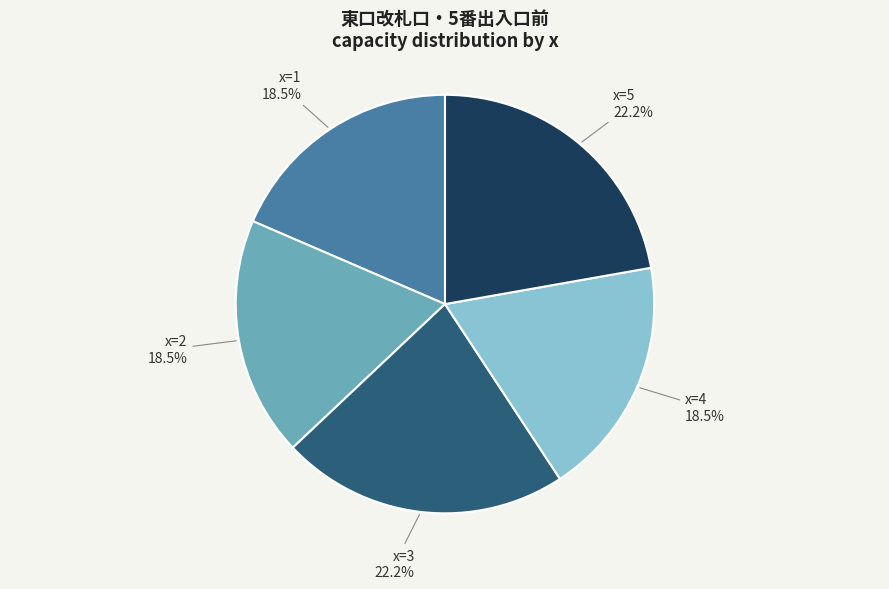

Does any single category account for the majority?

No